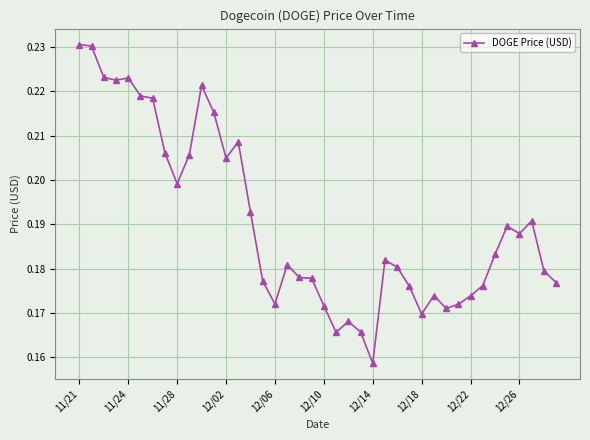

Count the values in the range 0 to 1.

40